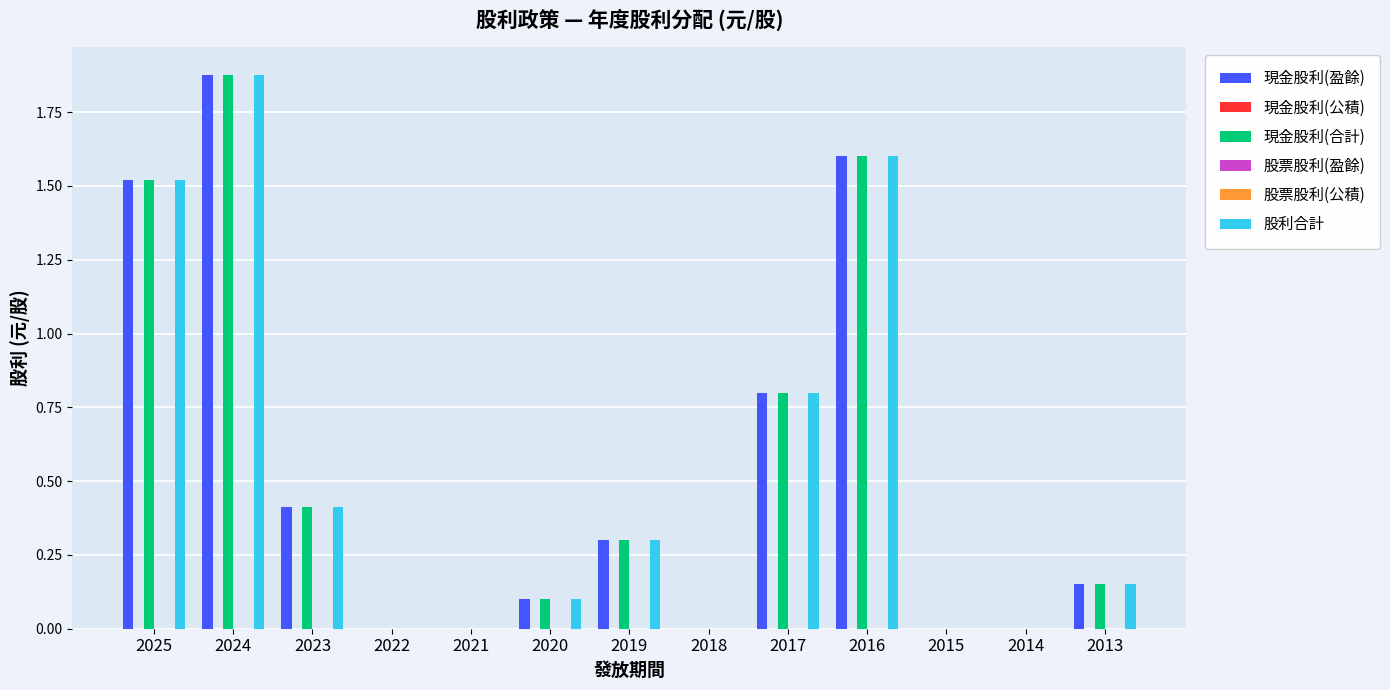

Which series has the largest range (max minus min)?

現金股利(盈餘)